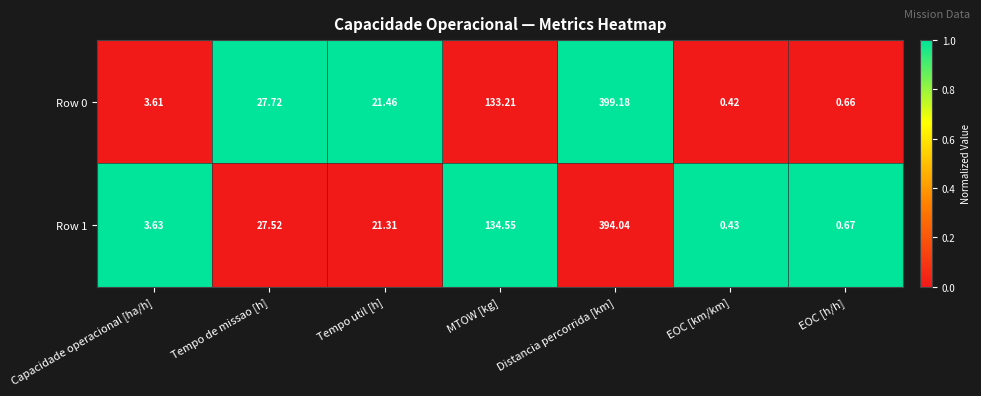

Which category has the lowest value across all series?

EOC [km/km]